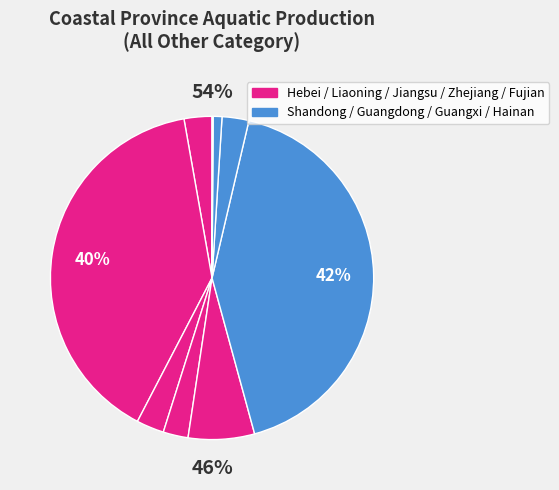

What percentage is NOT represented by Guangdong?

97.3%